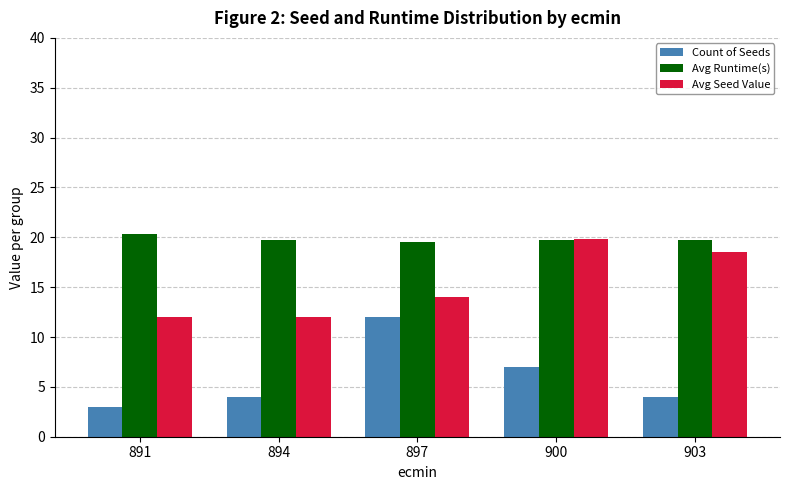

What is the maximum value shown in the chart?

20.4